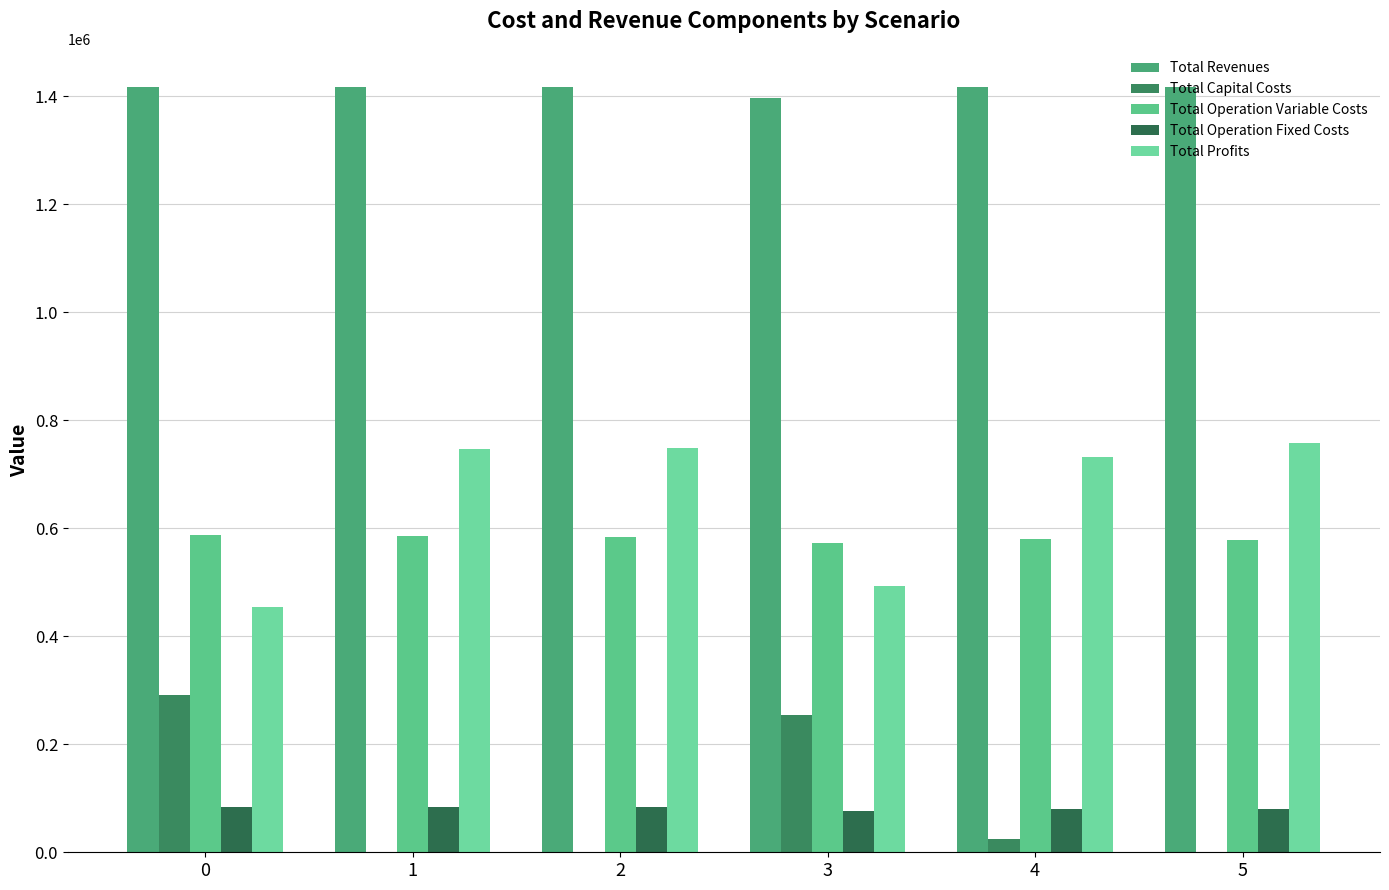

Does the chart contain stacked bars?

No